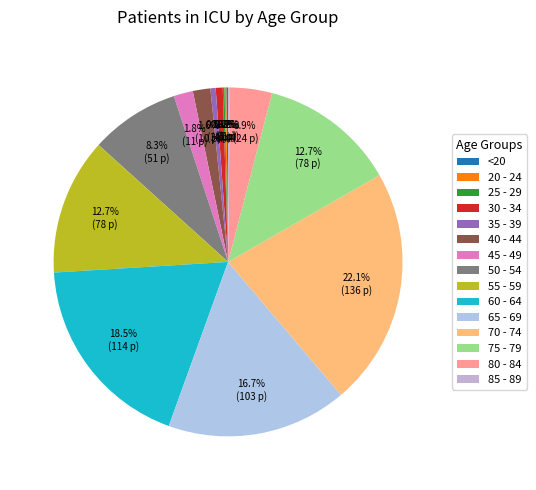

Rank the categories by value from highest to lowest.

70 - 74, 60 - 64, 65 - 69, 55 - 59, 75 - 79, 50 - 54, 80 - 84, 45 - 49, 40 - 44, 30 - 34, 35 - 39, <20, 20 - 24, 25 - 29, 85 - 89, >90